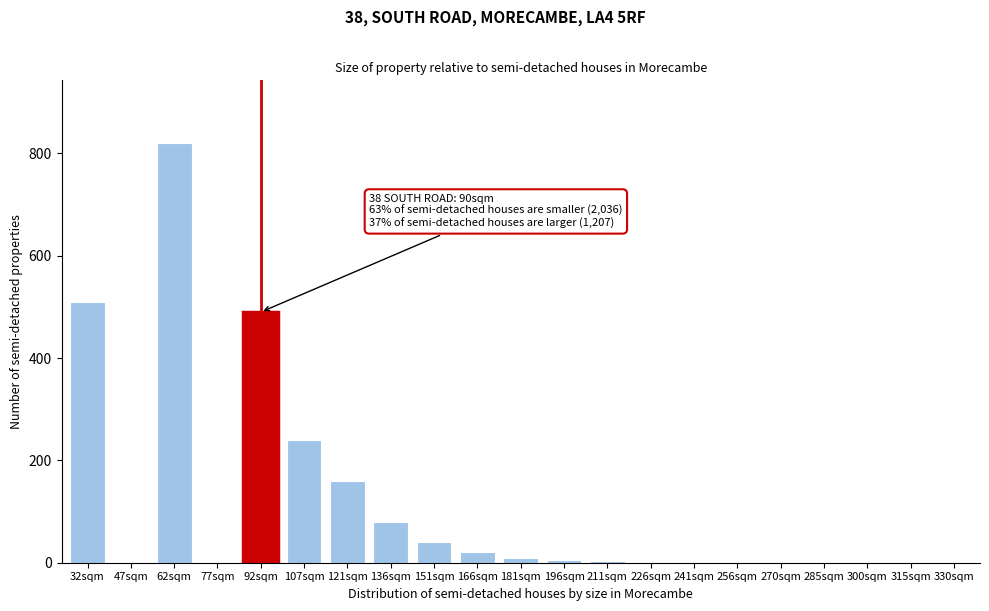

The chart shows a value of 0 at 285sqm. True or false?

True